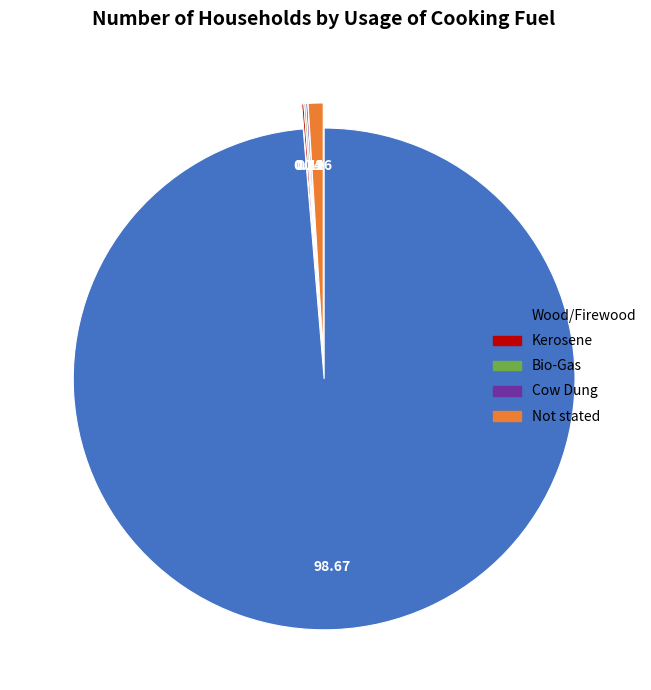

Which slice is the largest?

Wood/Firewood